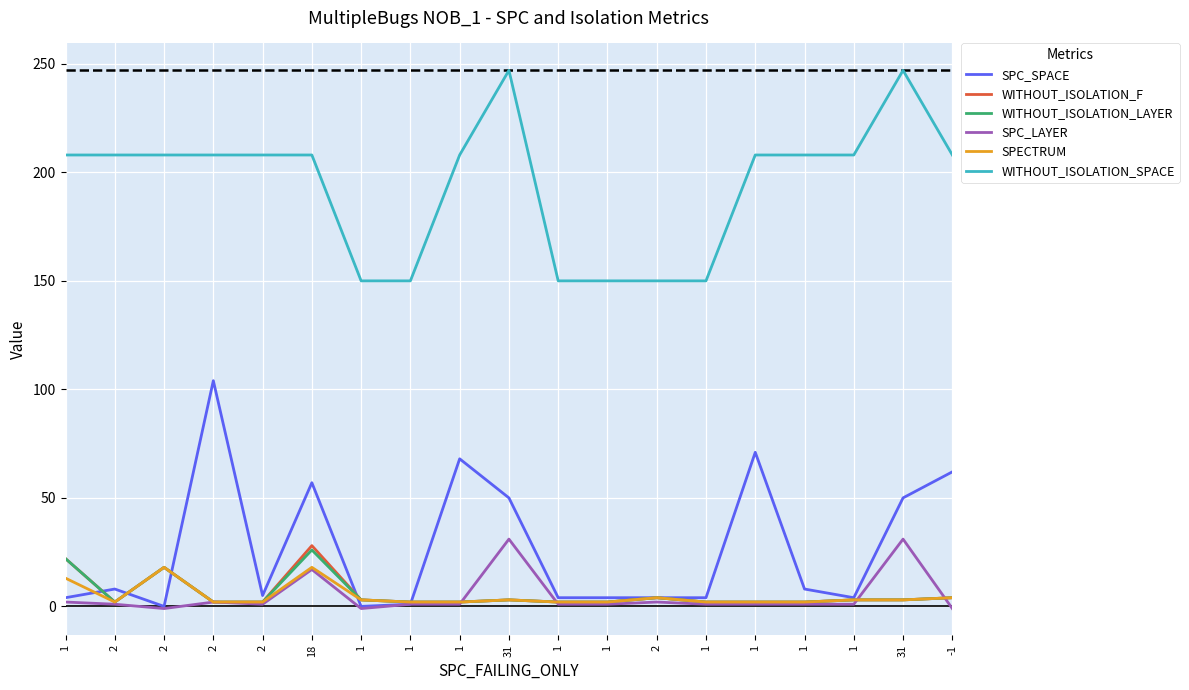

At 31, list the series in order from largest to smallest.

WITHOUT_ISOLATION_SPACE, SPC_SPACE, SPC_LAYER, WITHOUT_ISOLATION_F, WITHOUT_ISOLATION_LAYER, SPECTRUM